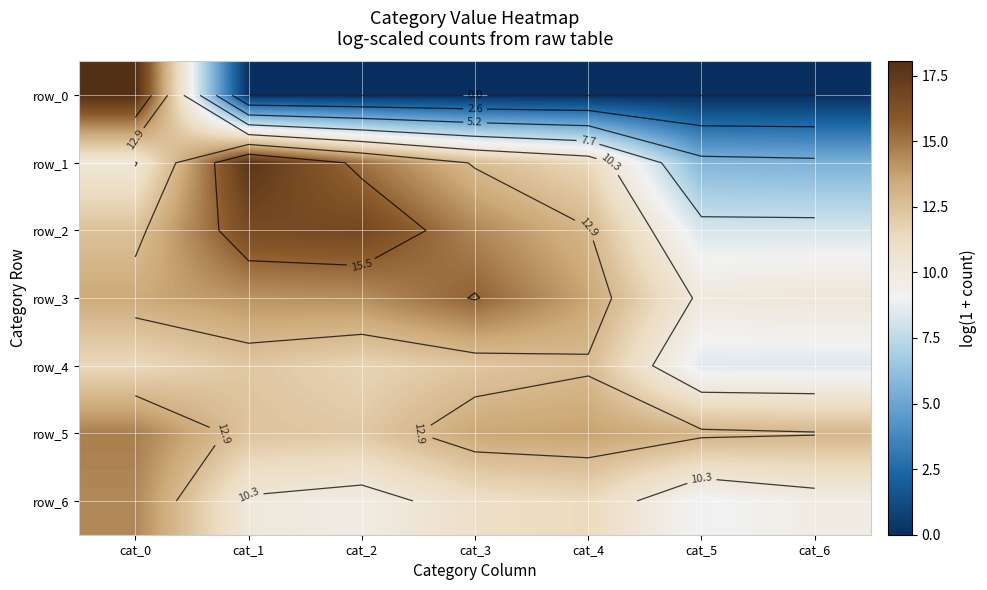

At which label does row_6 reach its peak?

cat_0